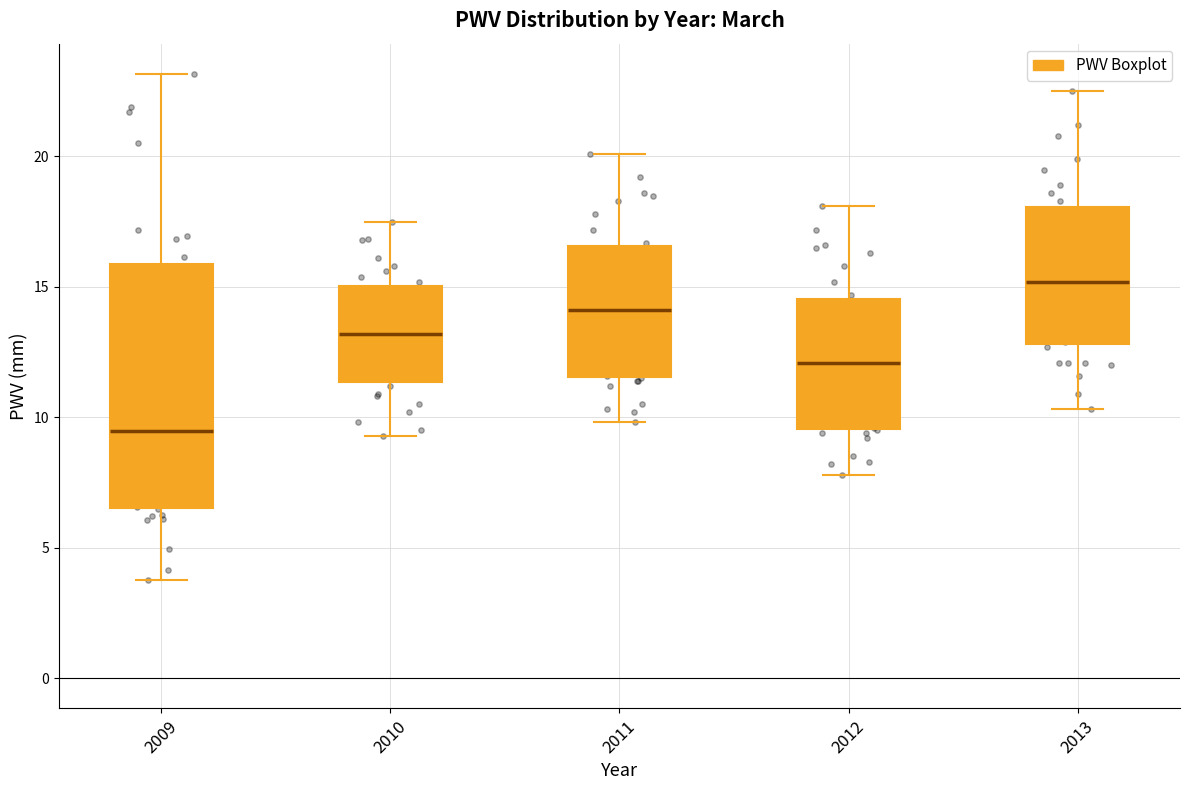

Reading left to right, transcribe this box plot: for each box, give where its median line is, the range the box spans, and where its two whiskers end, as read against the y-axis. The values are not printed on the chart, so give them approximately, as read against the axis.

2009: median 9.5, box 6.5 to 16.0, whiskers 4.0 to 23.0
2010: median 13.0, box 11.5 to 15.0, whiskers 9.5 to 17.5
2011: median 14.0, box 11.5 to 16.5, whiskers 10.0 to 20.0
2012: median 12.0, box 9.5 to 14.5, whiskers 8.0 to 18.0
2013: median 15.0, box 13.0 to 18.0, whiskers 10.5 to 22.5